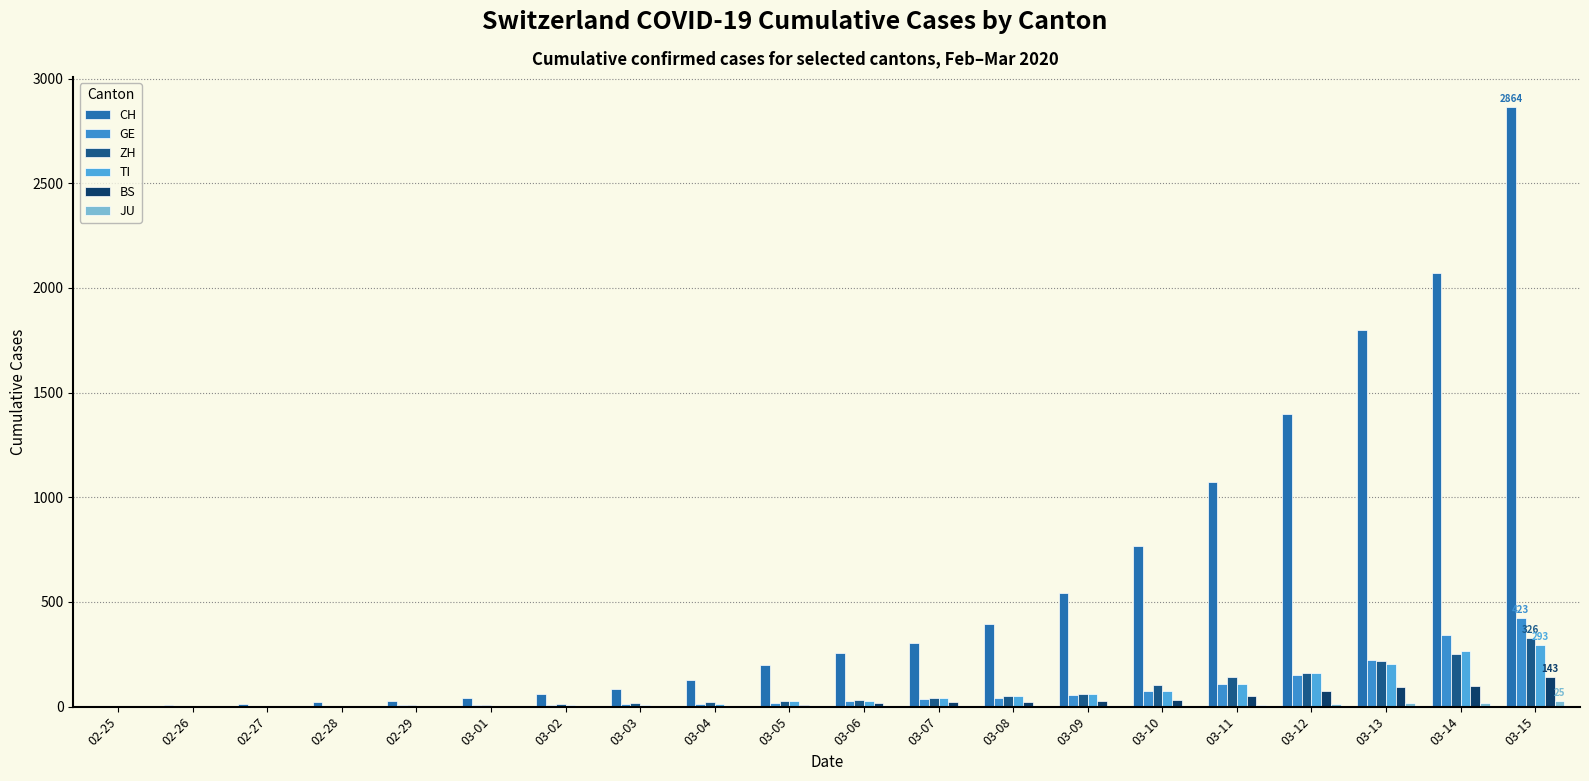

What is the value of the CH bar at the 9th from the left?

125